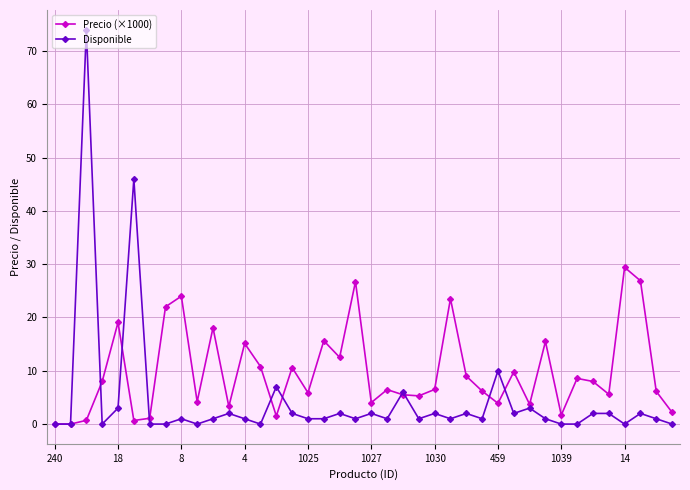

Which series has the largest total across all categories?

Precio (×1000)